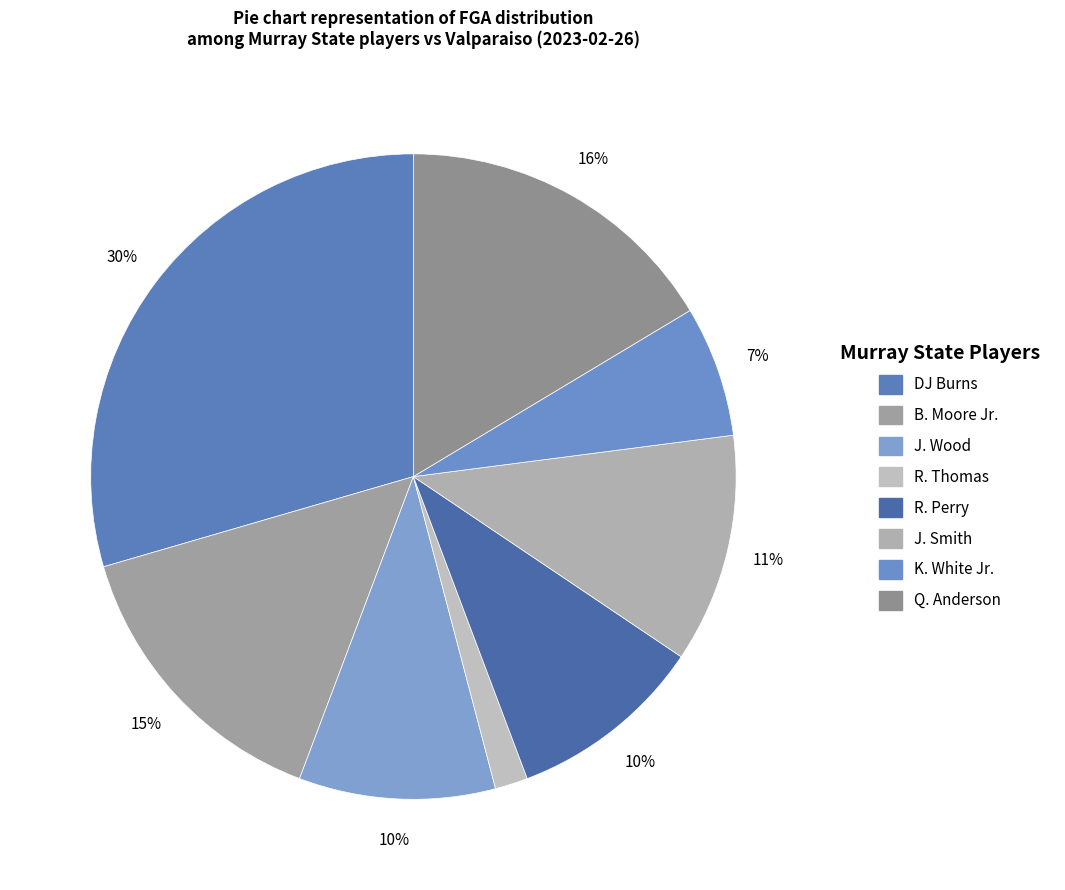

What percentage is the R. Thomas slice, to the nearest percent?

2%